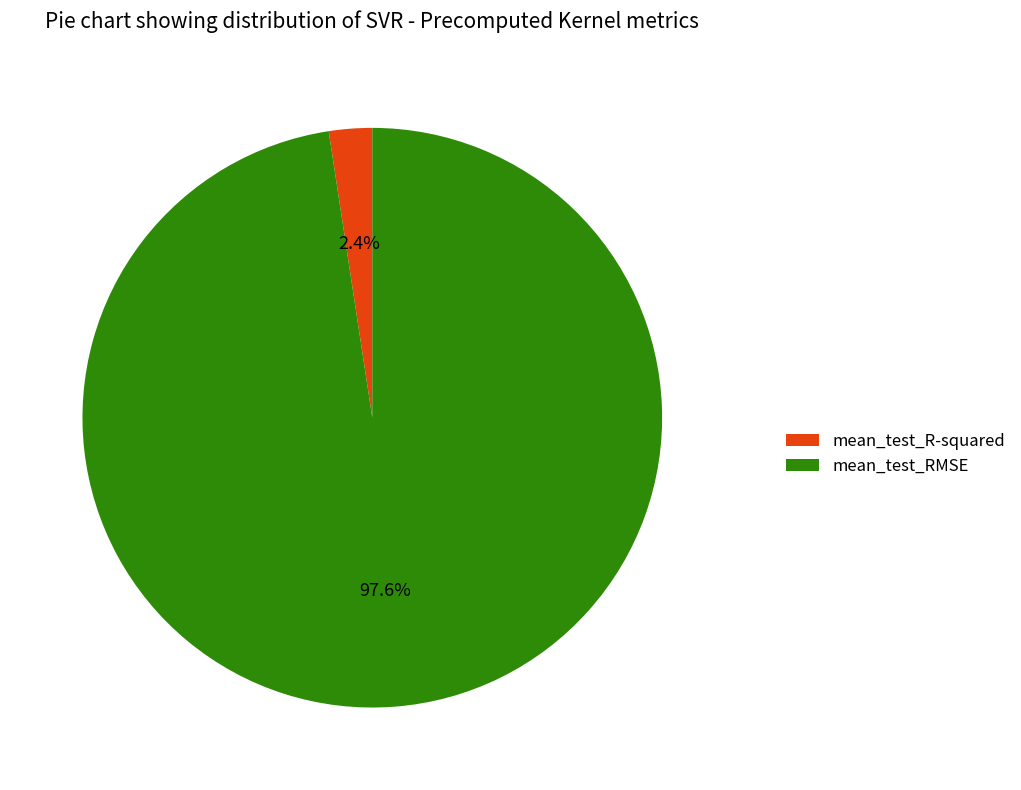

Does mean_test_RMSE represent more than half of the total?

Yes